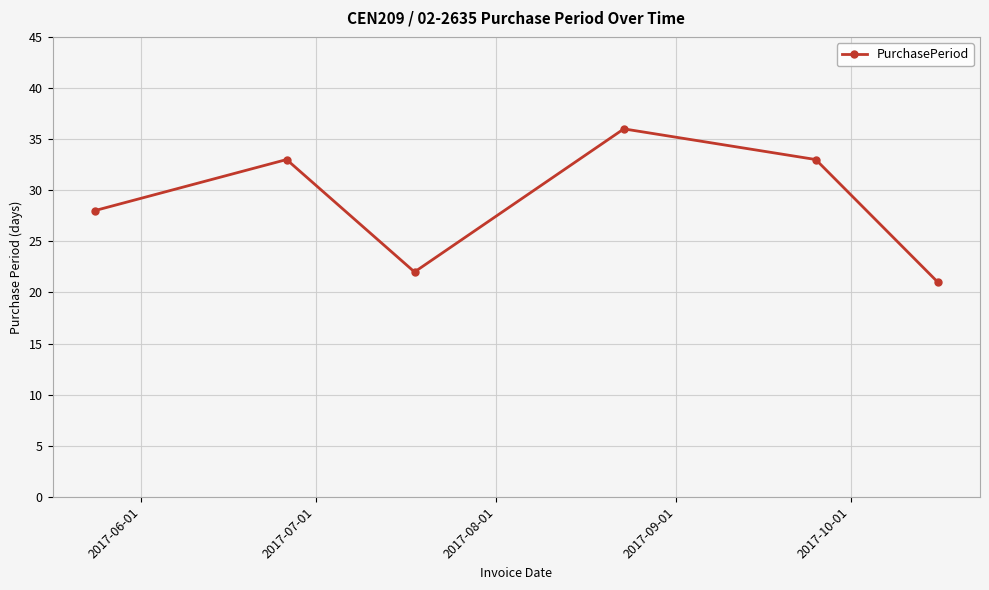

What is the difference between the maximum and minimum values?

15